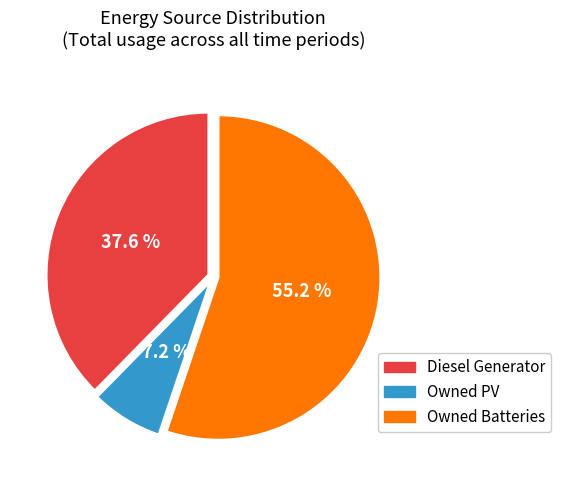

To the nearest percent, what is the combined percentage of Owned Batteries and Diesel Generator?

93%